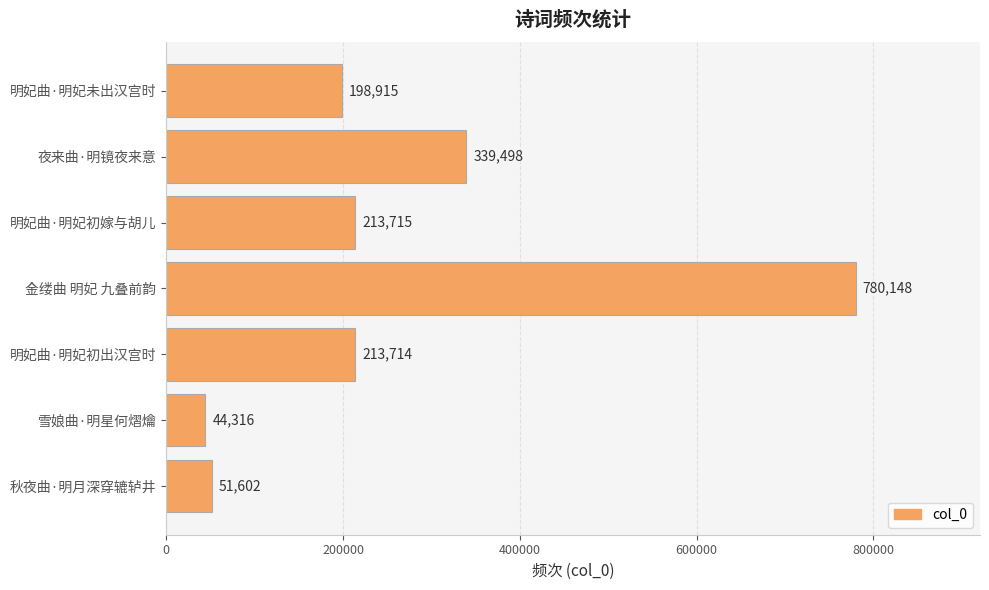

Are the bars grouped side by side (vs. stacked)?

No